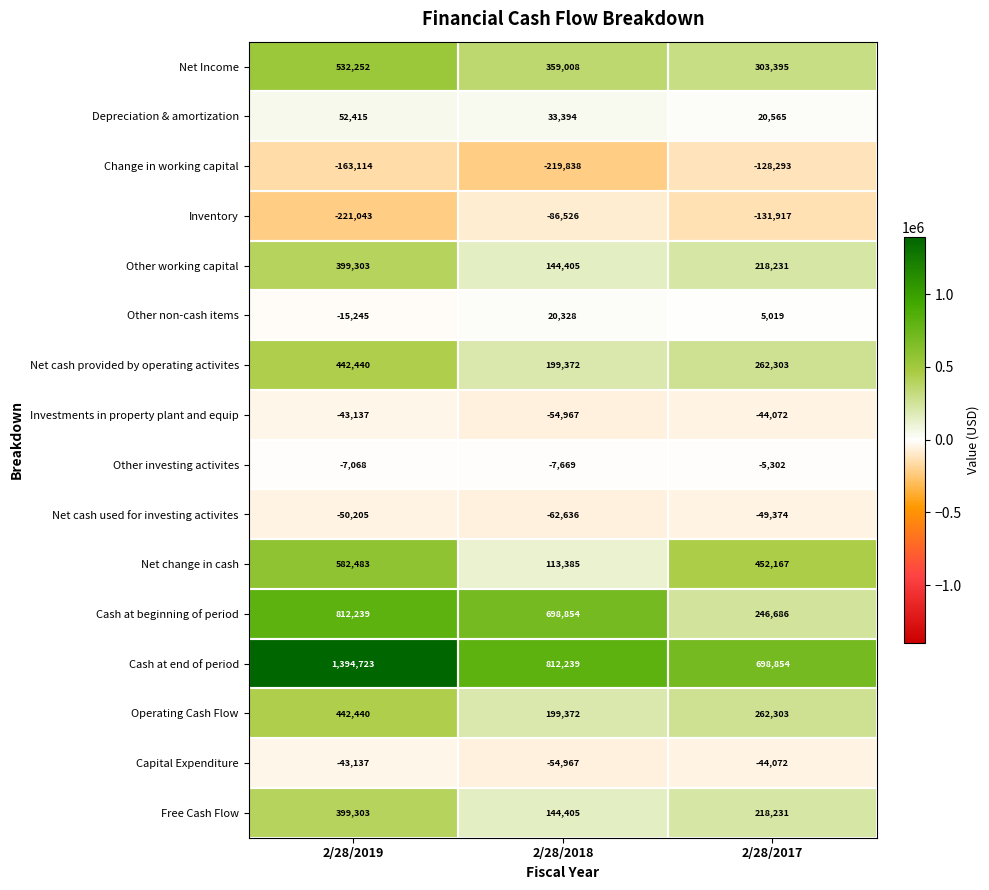

List the labels in order of Net cash used for investing activites value, largest first.

2/28/2017, 2/28/2019, 2/28/2018